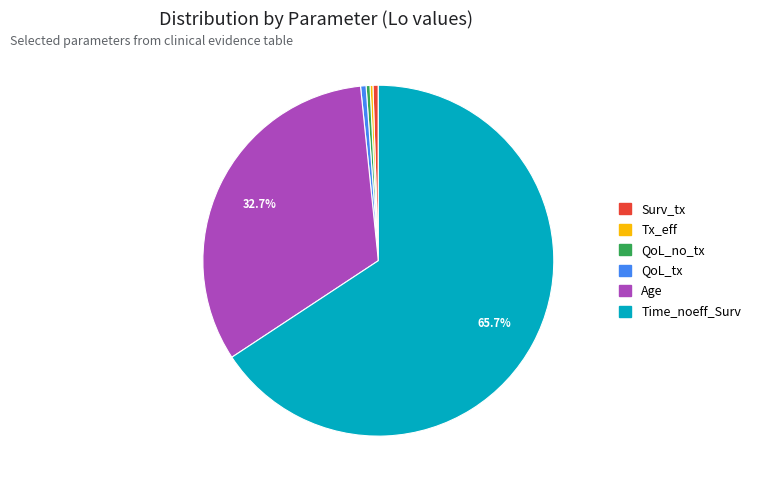

Is there any slice that represents more than half of the pie?

Yes